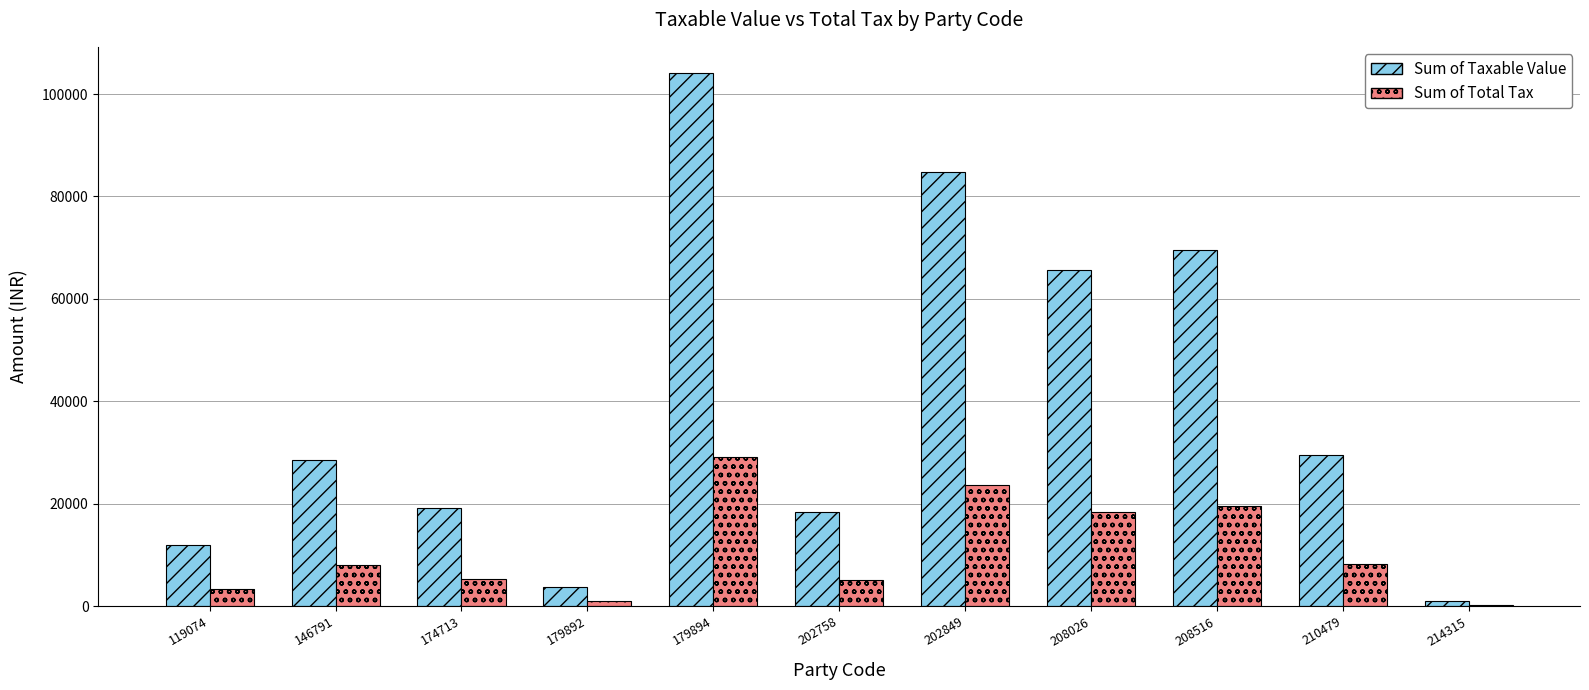

Between 174713 and 208516, which series saw the biggest shift?

Sum of Taxable Value